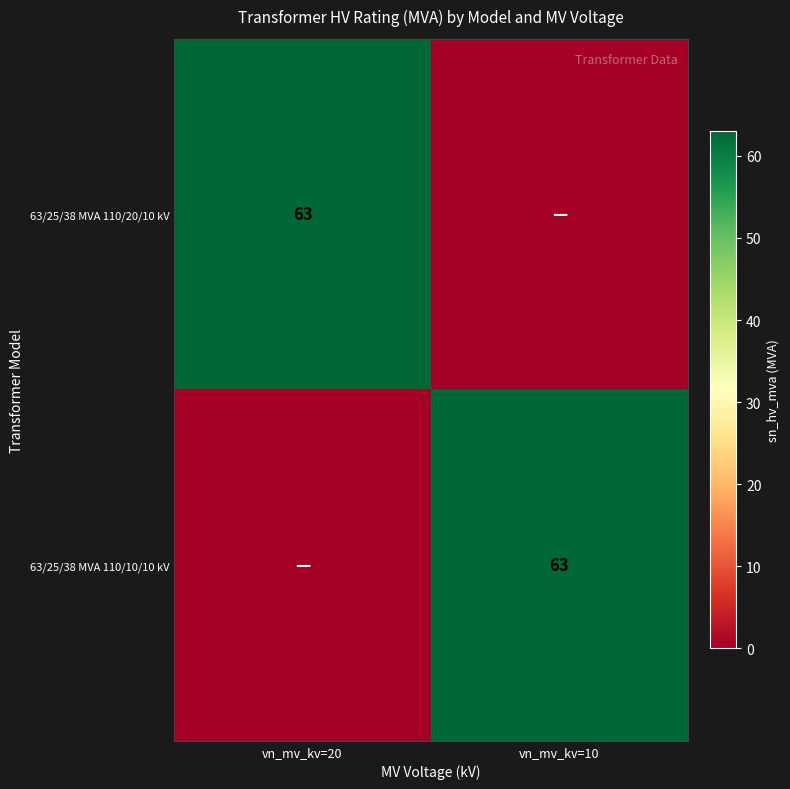

The value of 63/25/38 MVA 110/20/10 kV at vn_mv_kv=20 is 63. True or false?

True